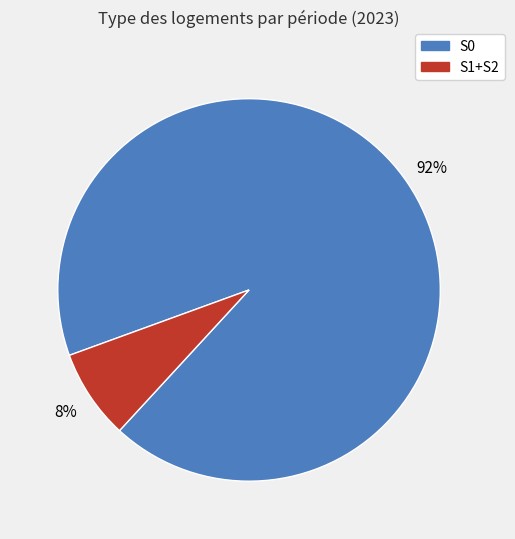

Is there any slice that represents more than half of the pie?

Yes